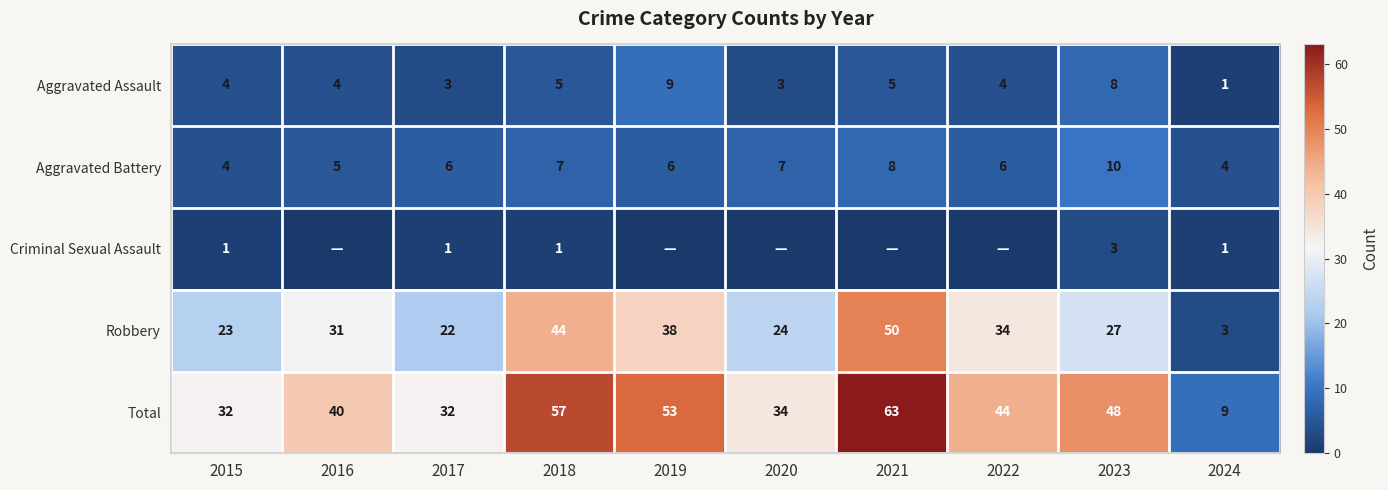

At 2018, list the series in order from largest to smallest.

Total, Robbery, Aggravated Battery, Aggravated Assault, Criminal Sexual Assault